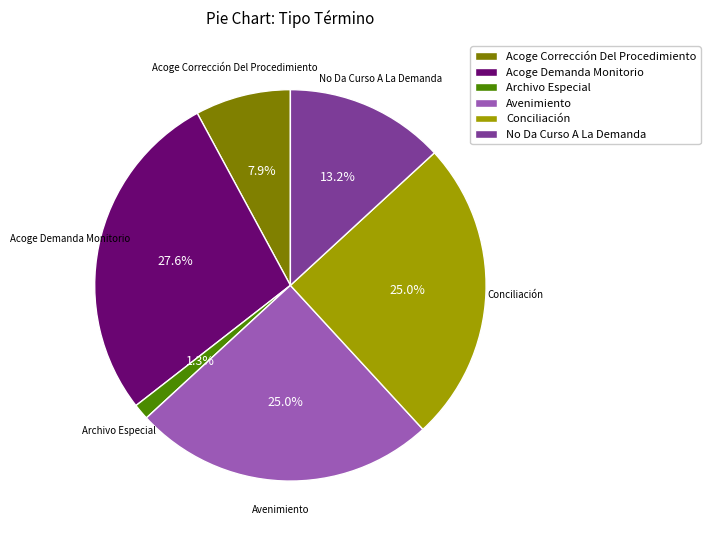

What is the largest slice in the pie chart?

Acoge Demanda Monitorio